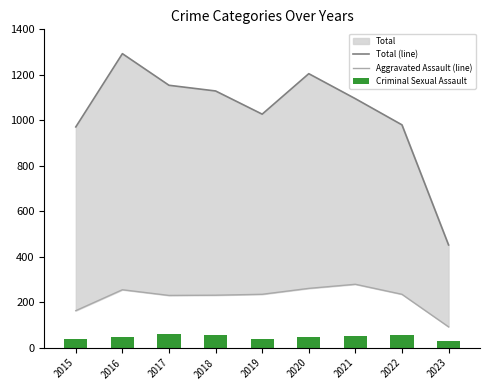

Rank the series by their maximum value, from highest to lowest.

Total (line), Aggravated Assault (line), Criminal Sexual Assault